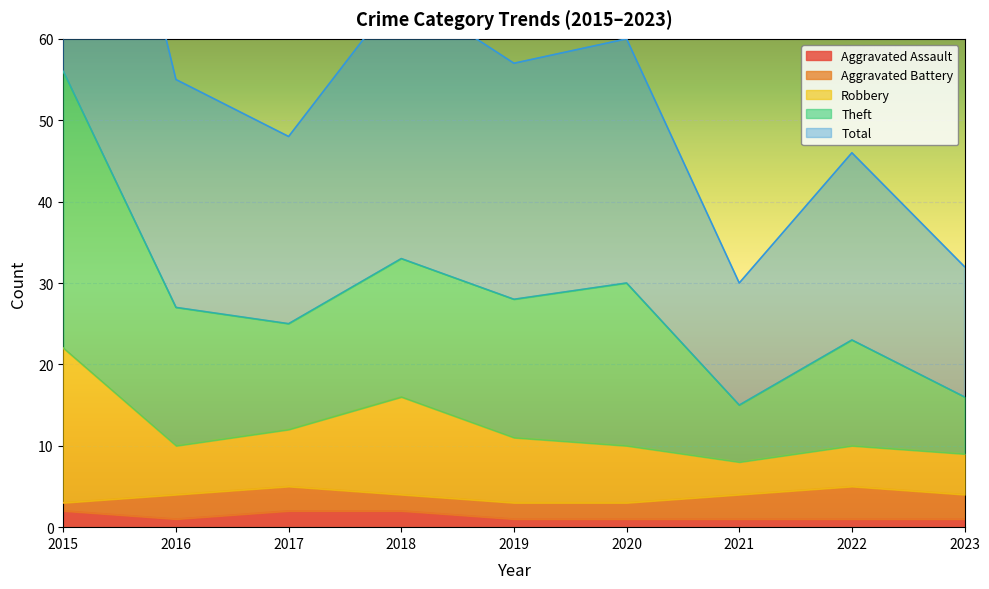

True or false: Aggravated Assault has a value of 1 at 2019.

True